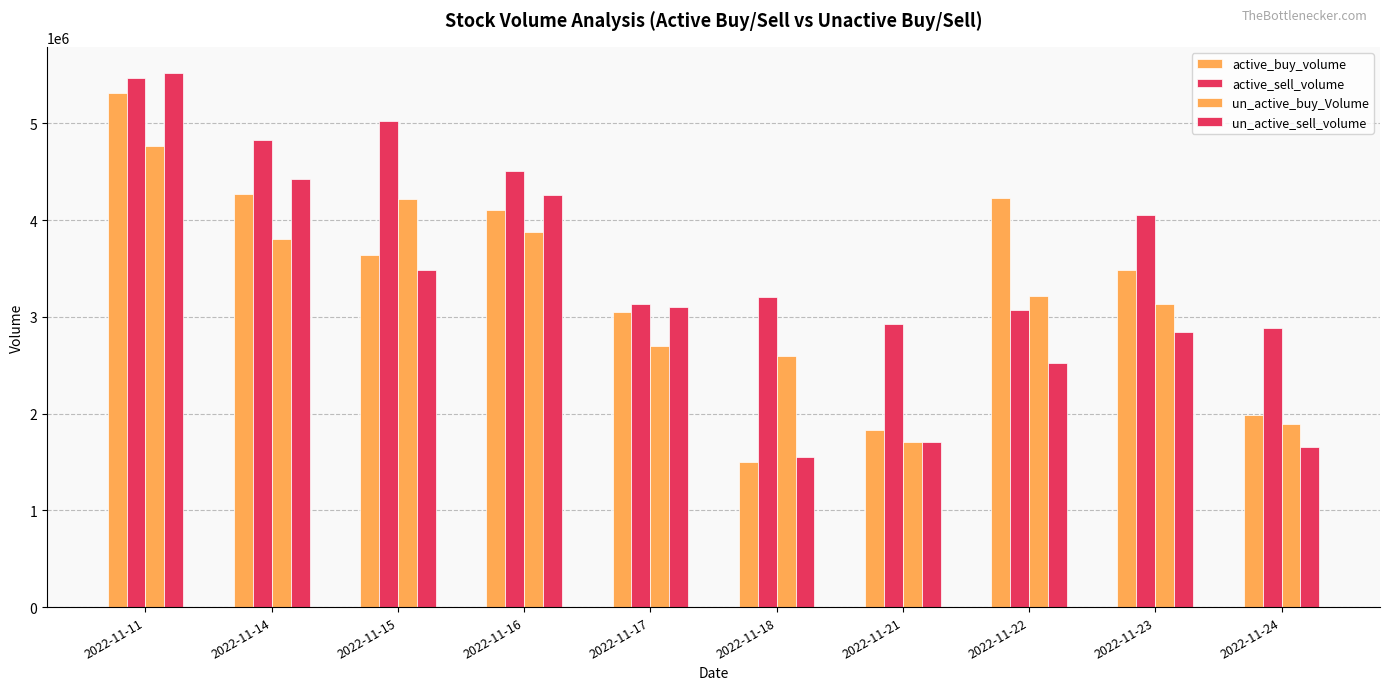

How many values in the un_active_sell_volume series are below 3099964?

5